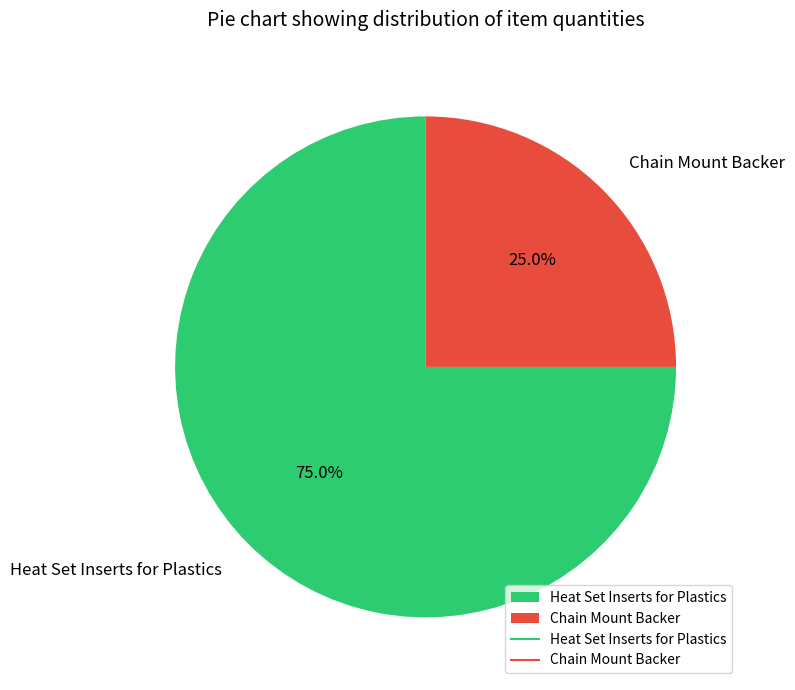

Combined, what portion of the pie is Chain Mount Backer and Heat Set Inserts for Plastics?

100.0%